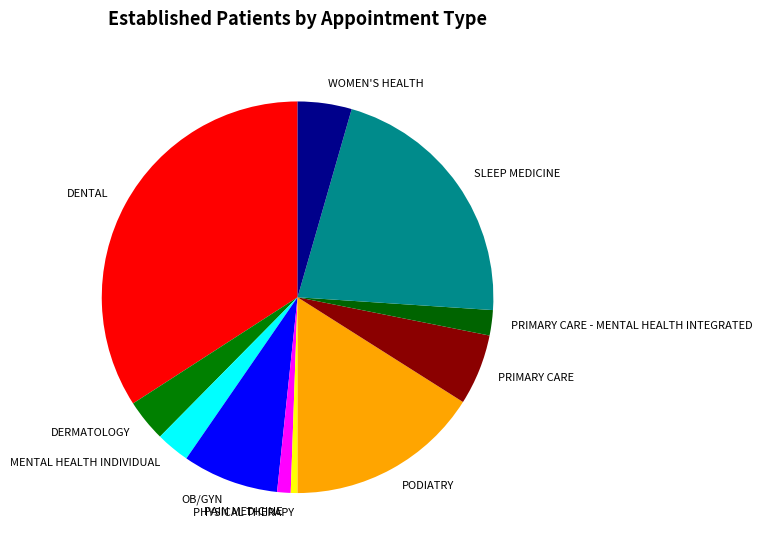

Is there a majority slice in this chart?

No